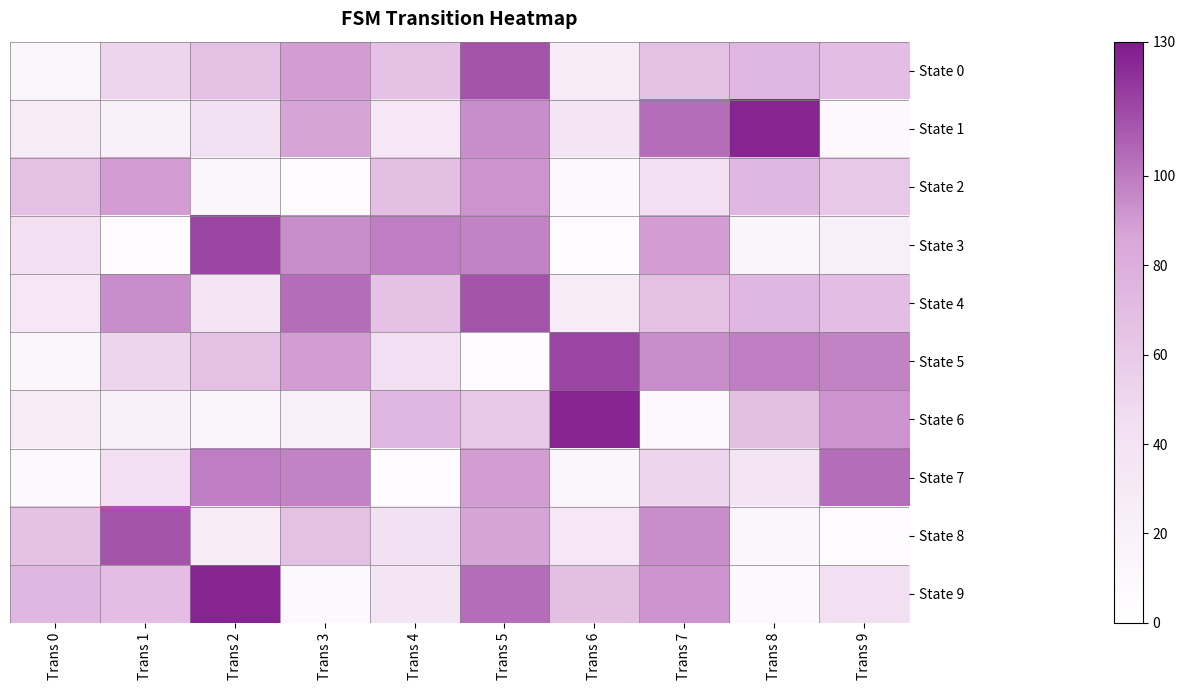

At which category is the sum across all series the highest?

Trans 5